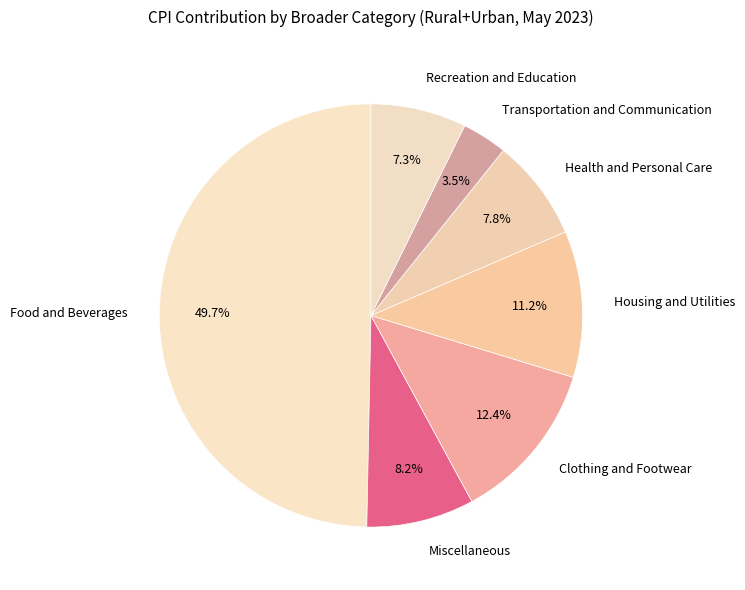

To the nearest percent, what percentage of the pie is Miscellaneous?

8%